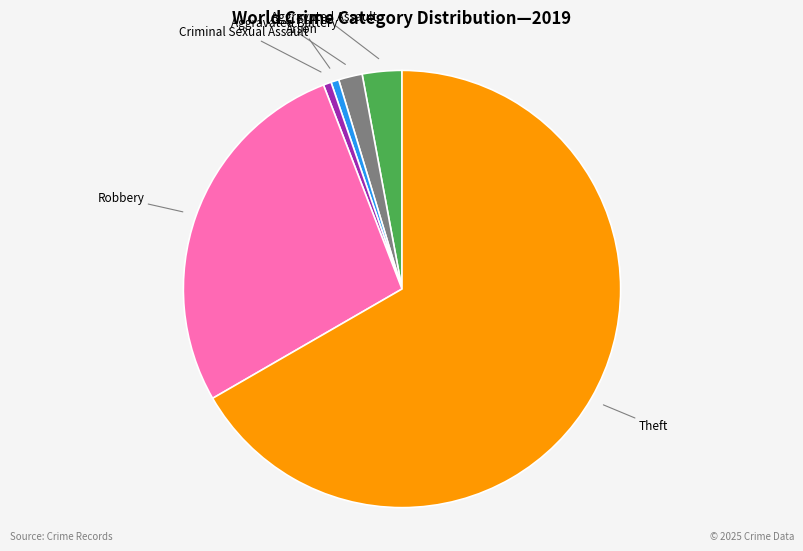

Does any single category account for the majority?

Yes